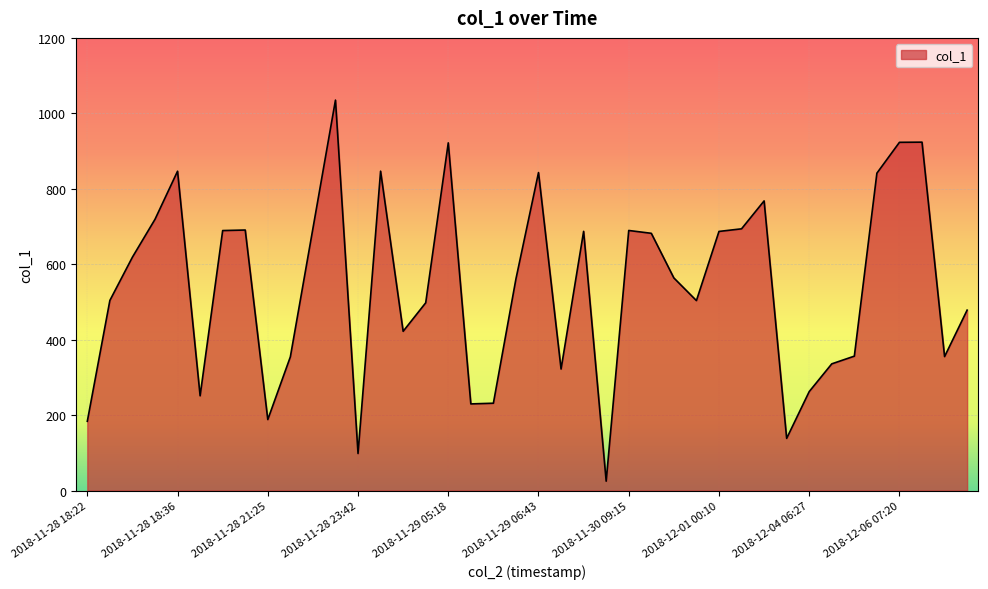

Count the number of values greater than 563.

20